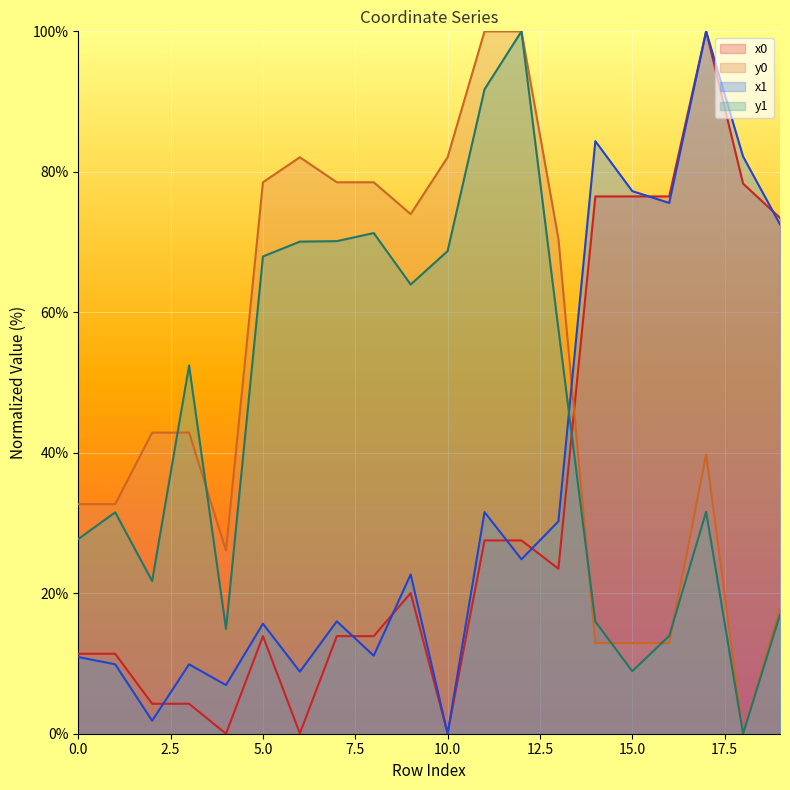

At which category is the sum across all series the highest?

17